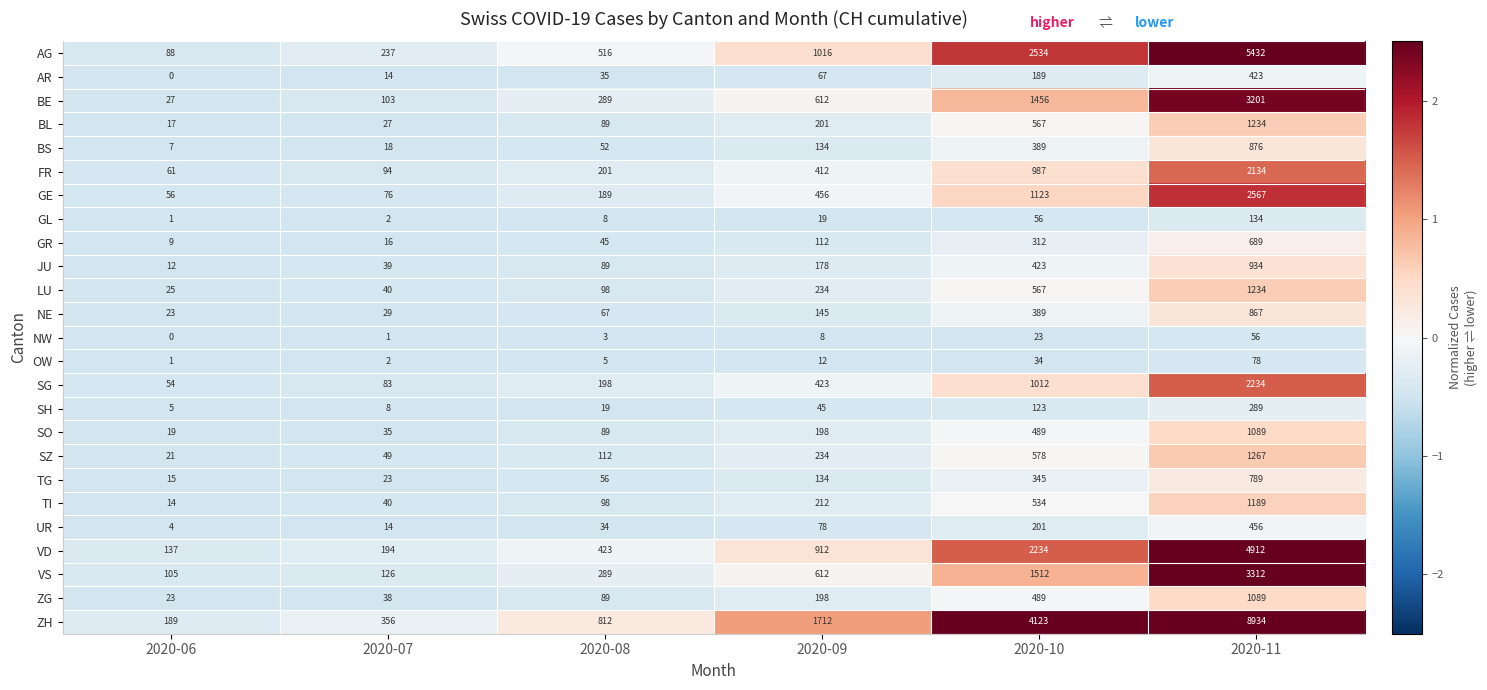

Which category has the highest value in the UR series?

2020-11